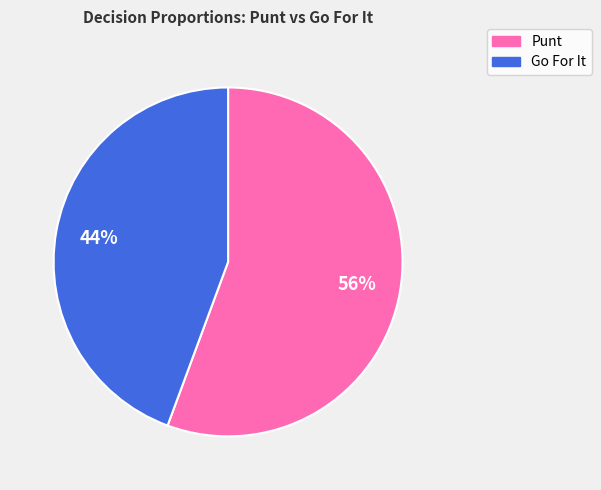

Rank the categories by value from lowest to highest.

Go For It, Punt